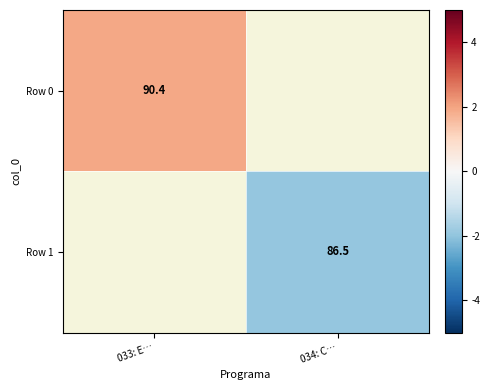

How many series are shown in this chart?

2